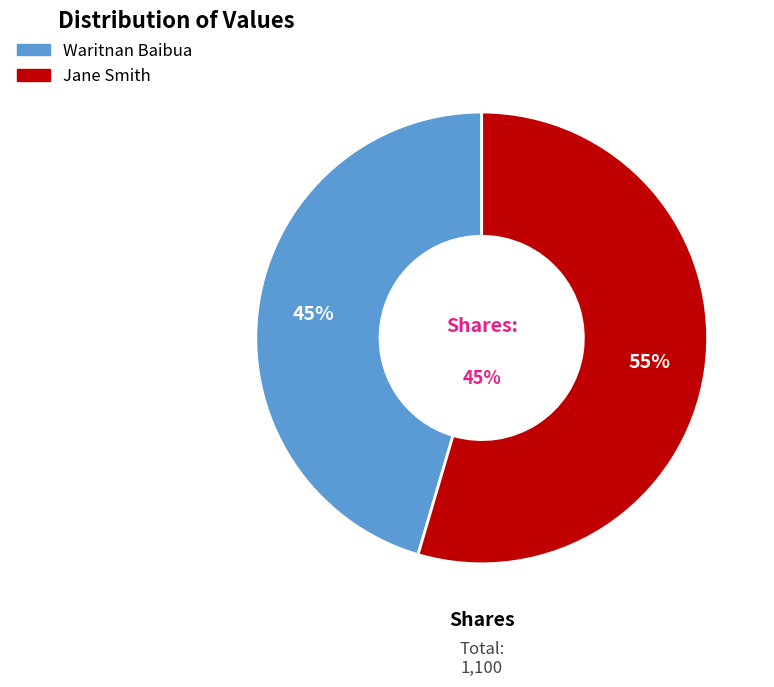

What percentage is the Jane Smith slice, to the nearest percent?

55%